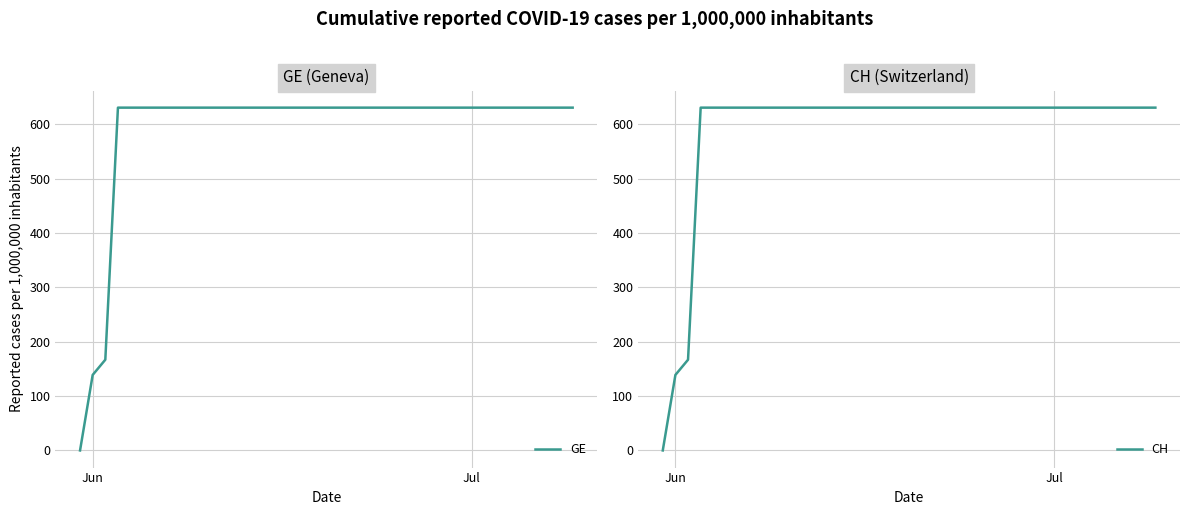

True or false: CH and GE cross at least once.

False